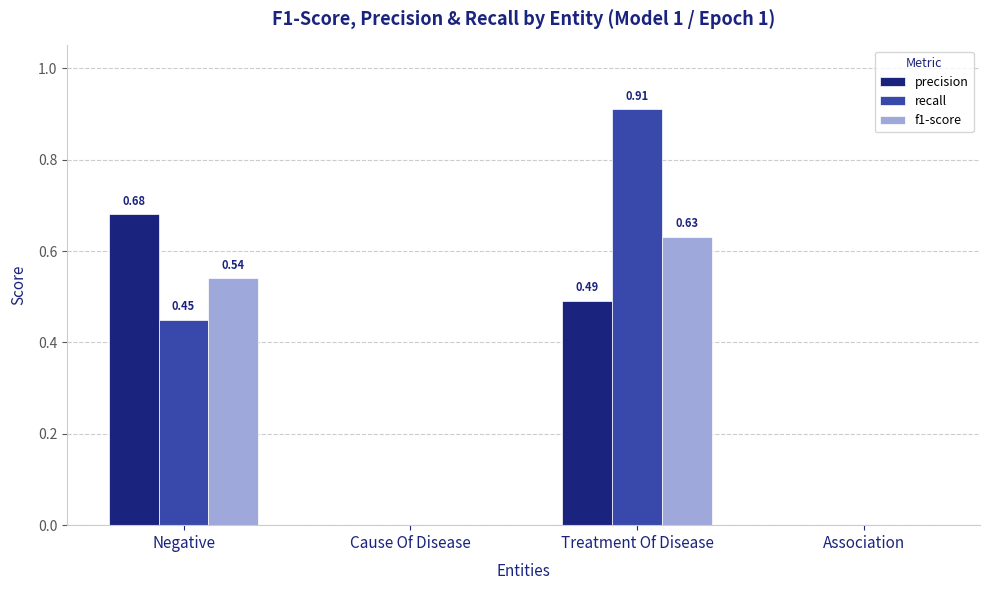

Which category has the highest value in the precision series?

Negative